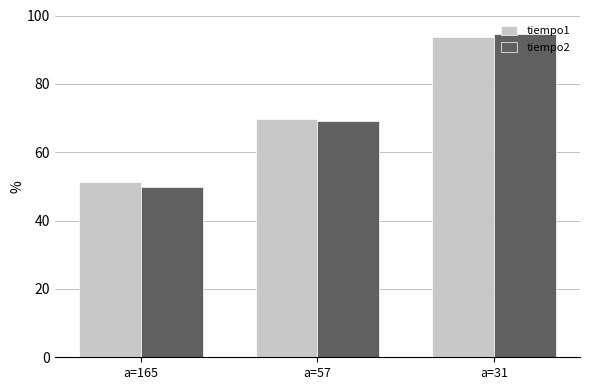

Is it true that tiempo2 equals 49.9 at a=165?

True